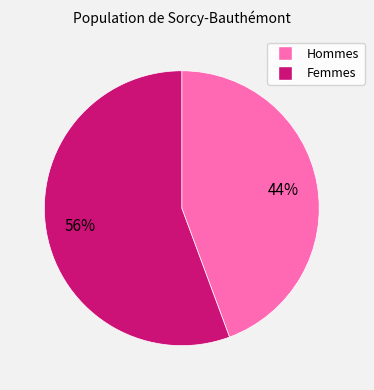

Is there any slice that represents more than half of the pie?

Yes